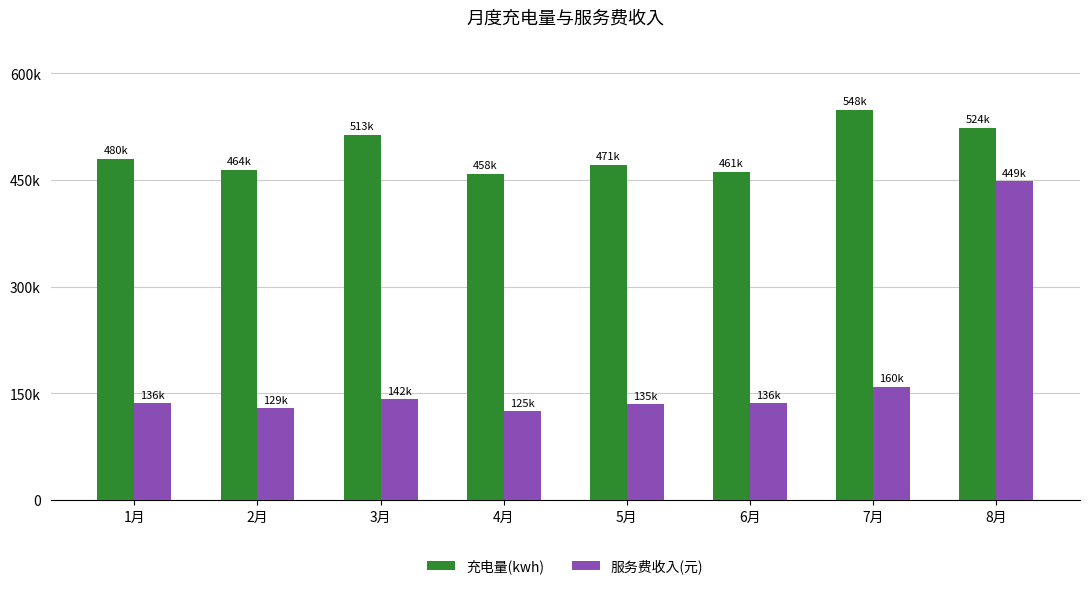

Reading right to left, list all the values displayed in this chart.

充电量(kwh): 523622.3	548439.3	461424.8	470890.8	457884.9	512991.9	464263.7	479733.2
服务费收入(元): 448812.8	159618.2	136456.5	134990.1	125140.4	142060.5	129430.0	135946.9